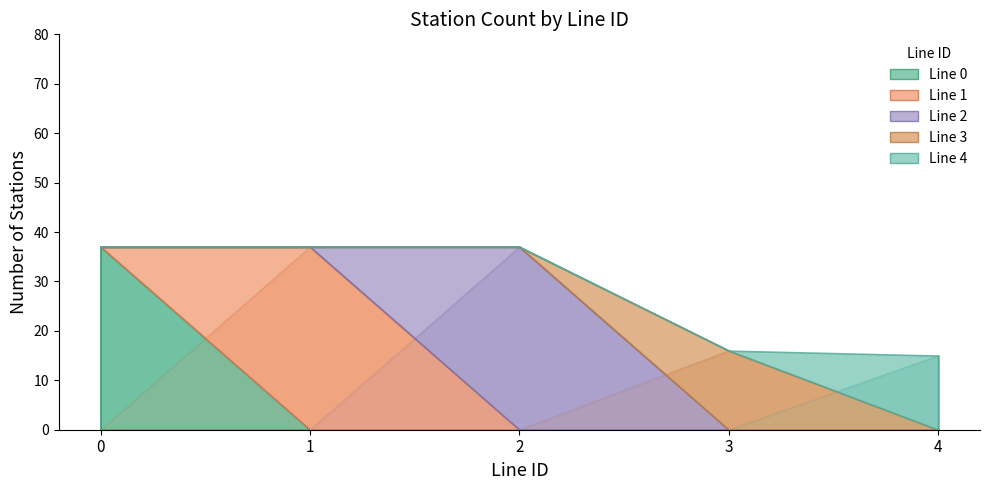

True or false: Line 3 has a value of 0 at 5.

True